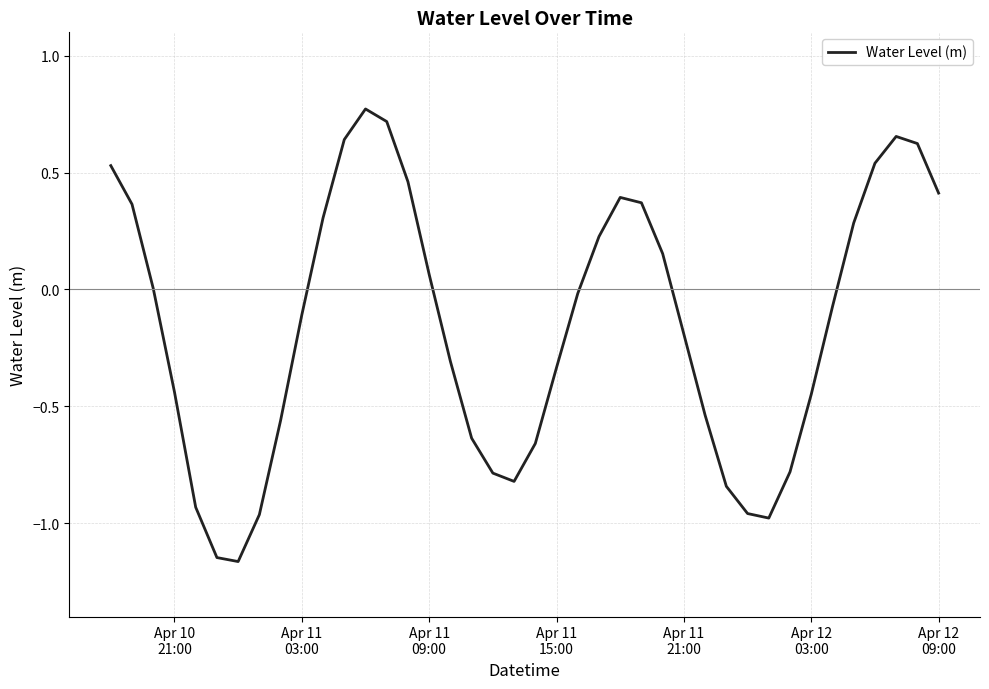

Does the chart have visible grid lines?

Yes